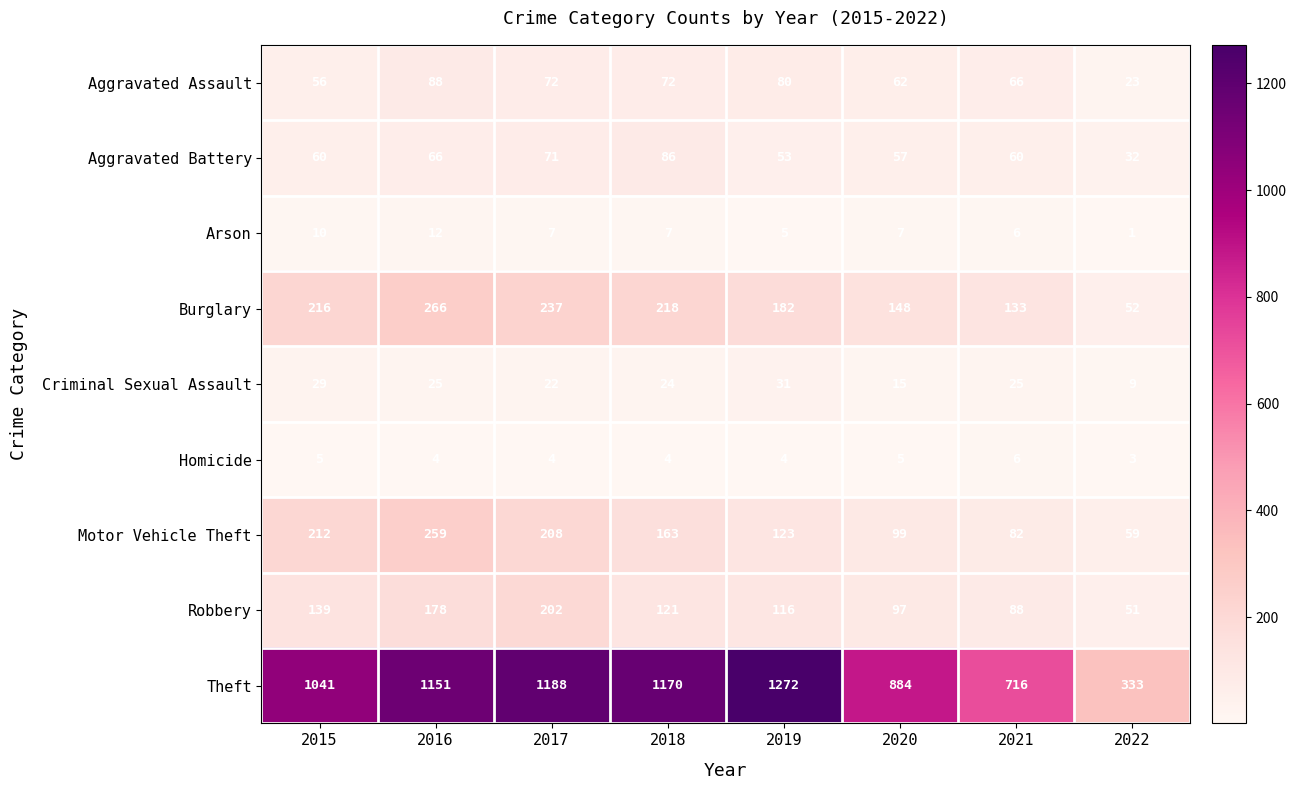

At which category is the sum across all series the highest?

2016